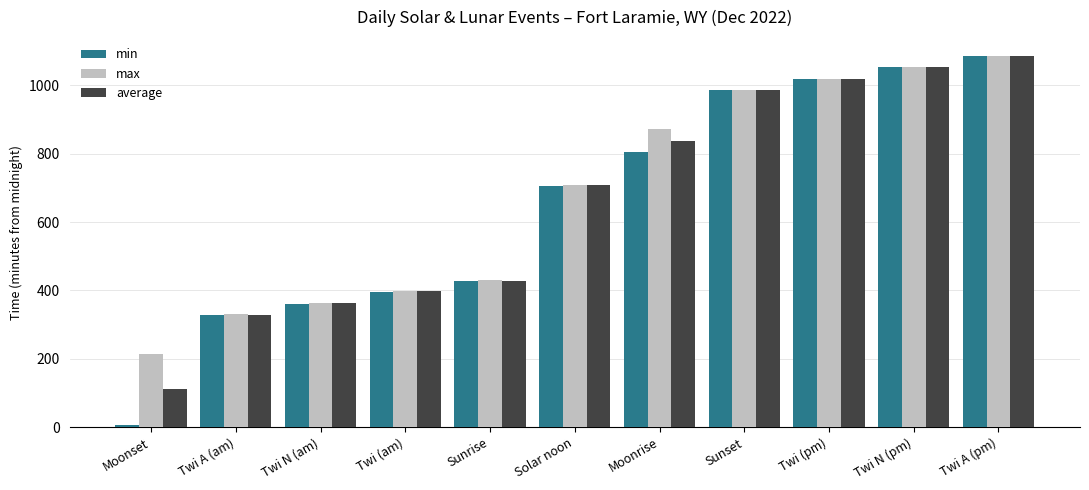

Between Moonset and Twi A (pm), which series saw the biggest shift?

min